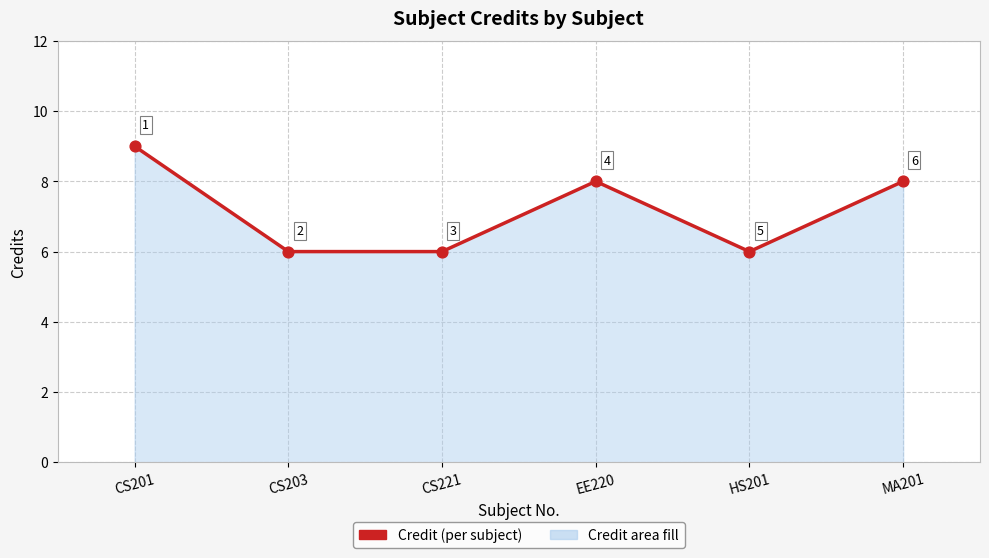

What is the change in value from CS221 to MA201?

+2